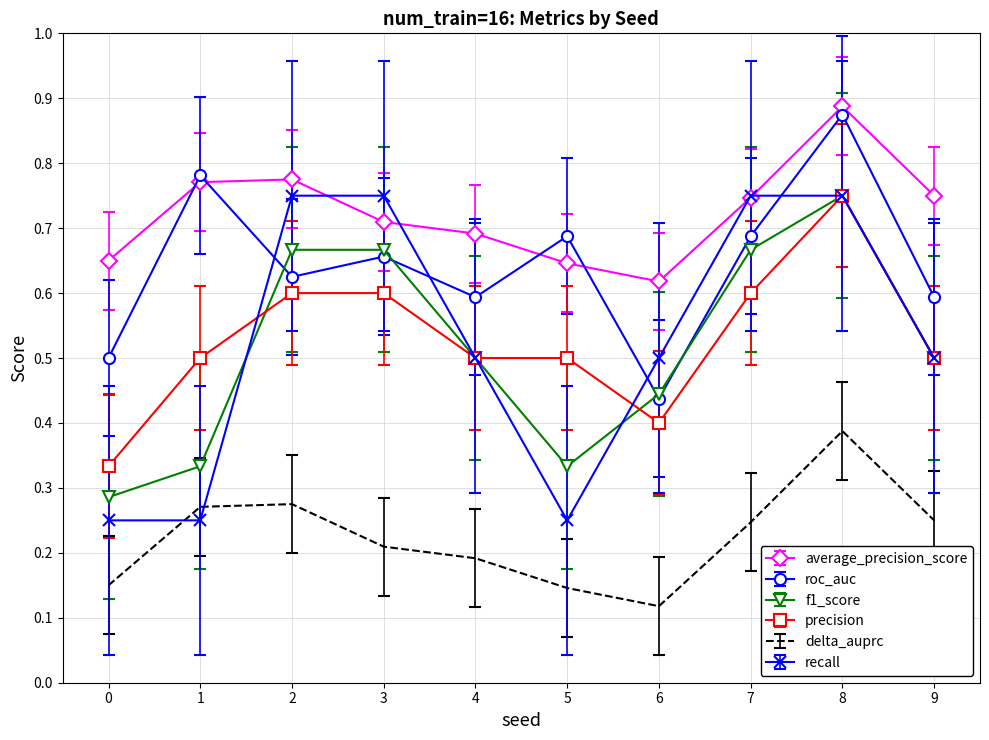

Which category has the highest value in the f1_score series?

8